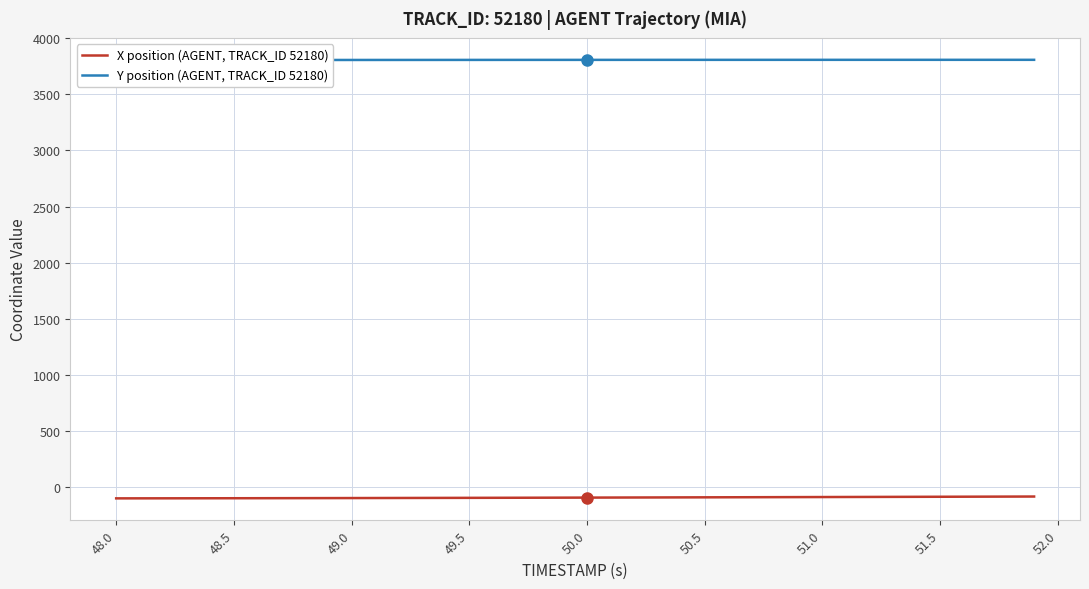

What is the lowest value of the X position (AGENT, TRACK_ID 52180) series?

-98.9